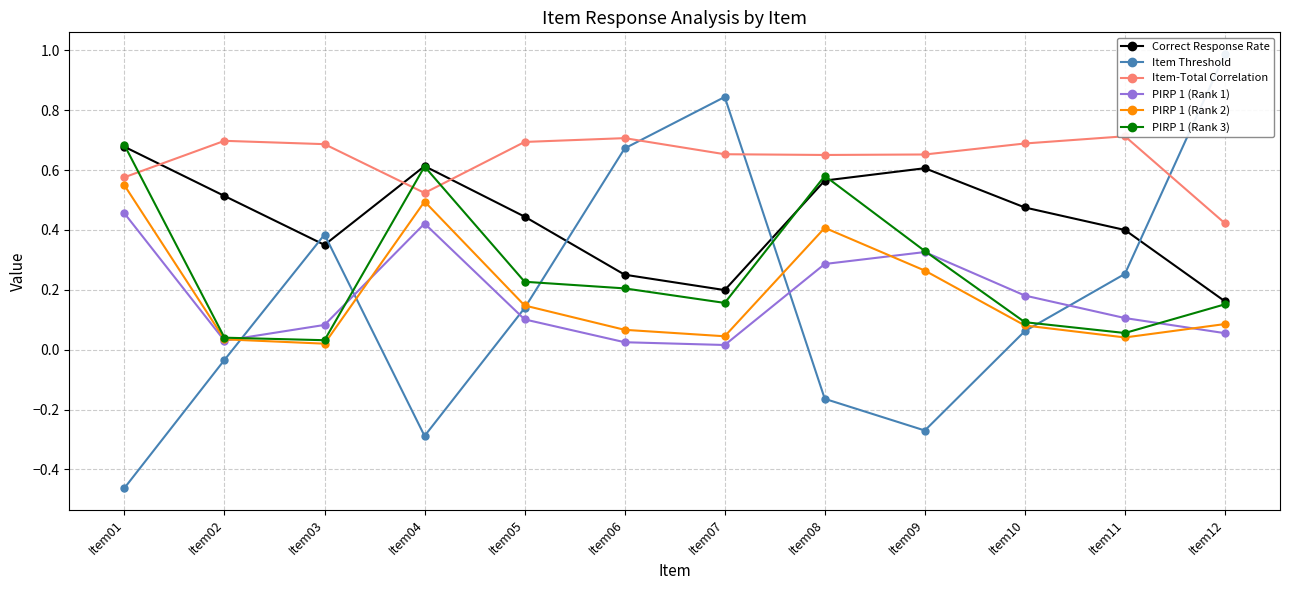

The PIRP 1 (Rank 3) series shows 0.1 at Item04. True or false?

False